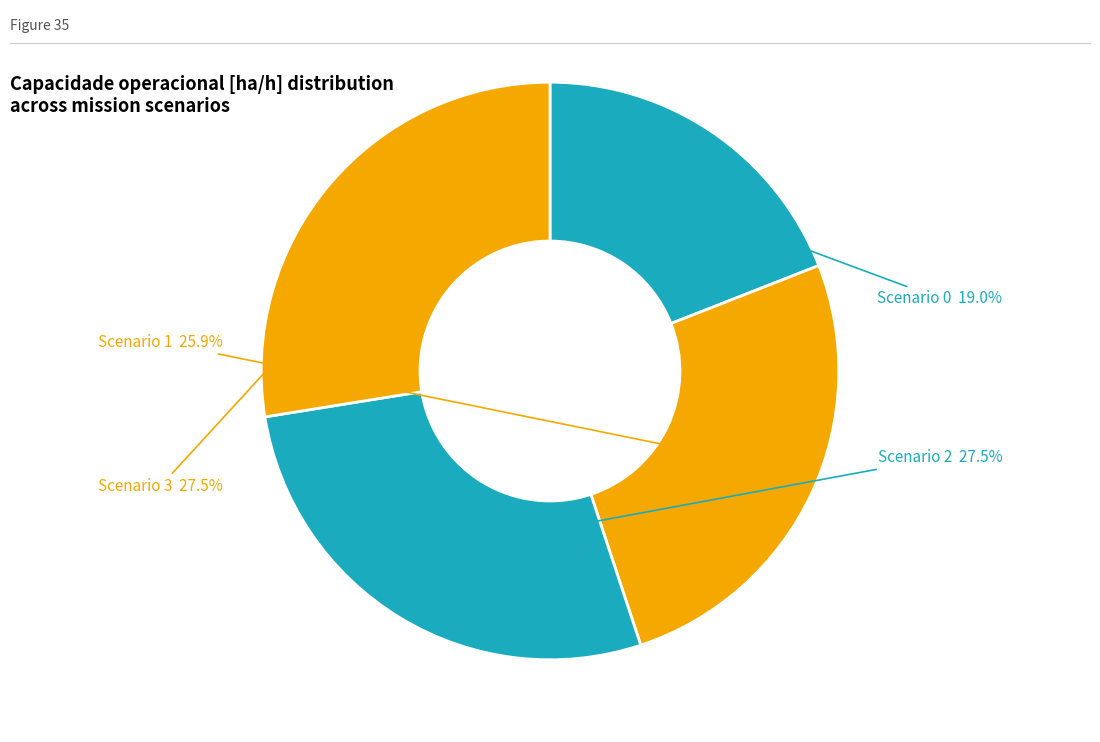

How many segments does this pie chart have?

4